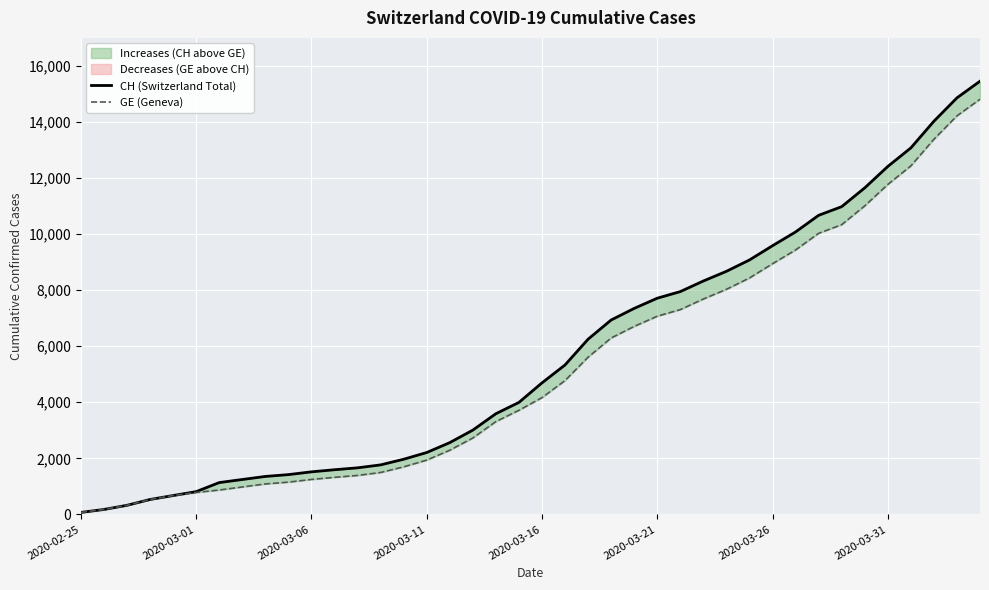

Reading left to right, transcribe all the data shown in this chart.

CH (Switzerland Total): 72	178	326	534	674	813	1136	1246	1355	1420	1519	1594	1662	1767	1968	2208	2561	3007	3592	3995	4692	5331	6250	6934	7348	7711	7947	8325	8670	9075	9583	10074	10667	10976	11646	12410	13071	14022	14856	15450
GE (Geneva): 72	178	326	534	674	783	871	980	1087	1152	1248	1323	1391	1496	1697	1937	2290	2726	3311	3714	4165	4774	5608	6292	6706	7069	7305	7683	8028	8433	8941	9432	10025	10334	11004	11768	12429	13380	14214	14808